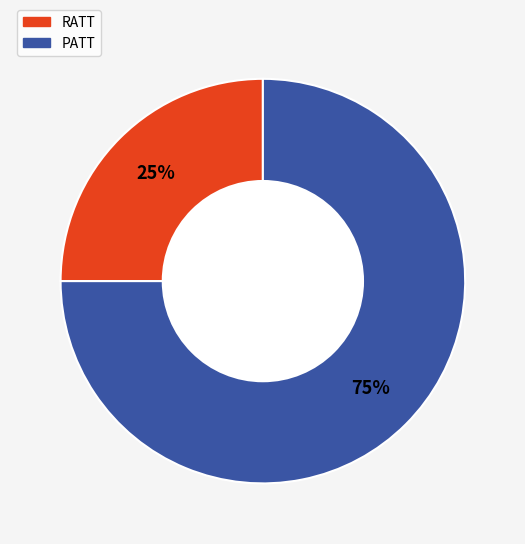

Which has a higher value, PATT or RATT?

PATT